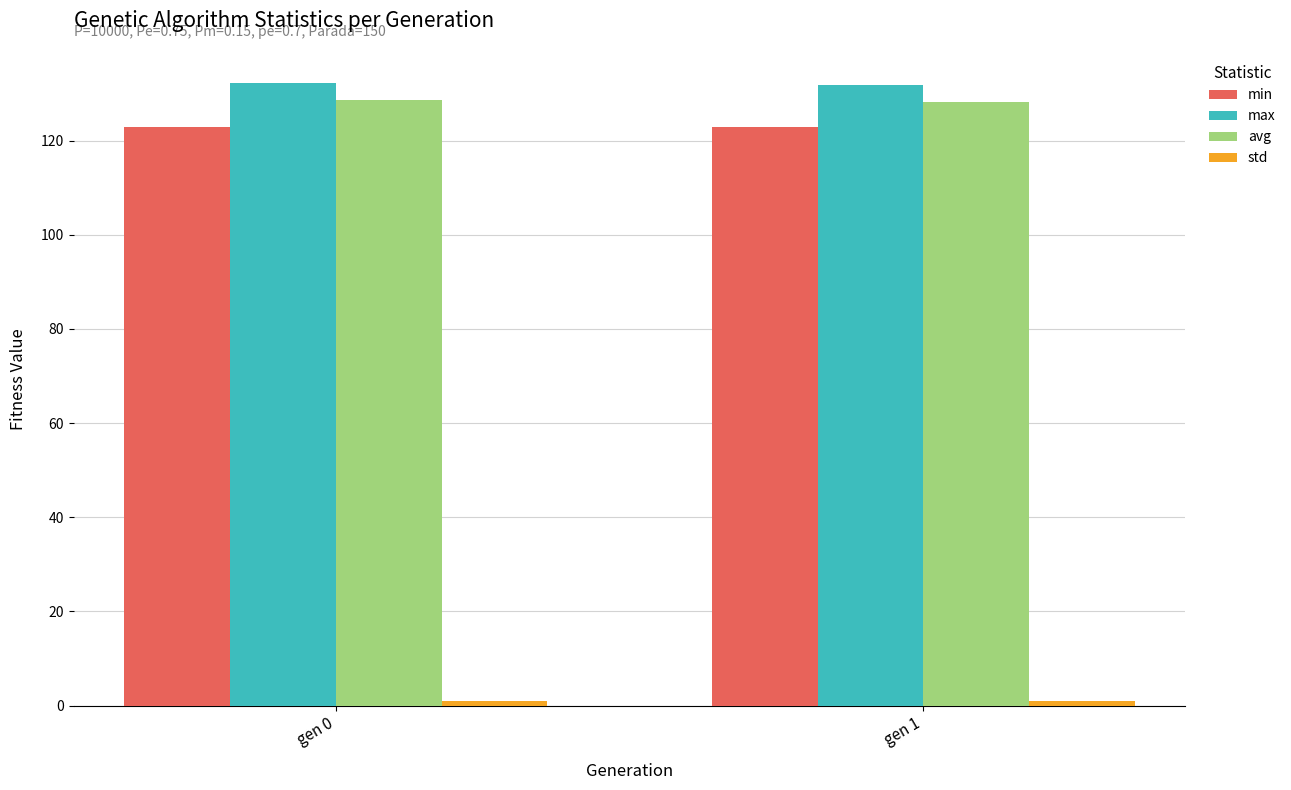

What is the approximate value of avg at gen 1?

128.2